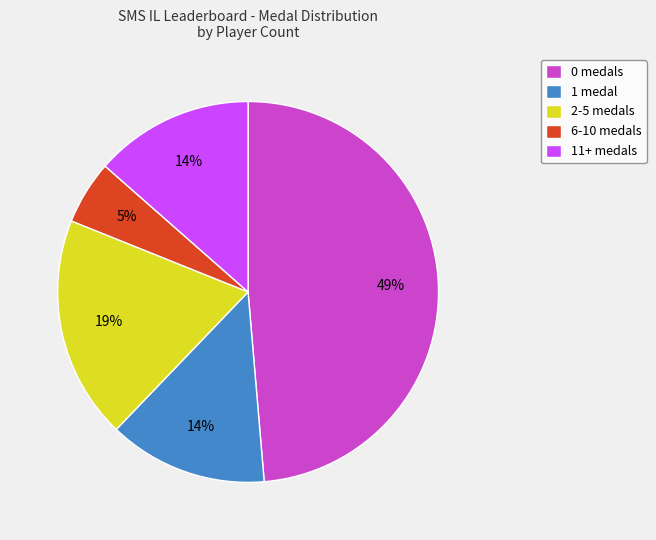

Combined, do 6-10 medals and 0 medals account for over 50%?

Yes